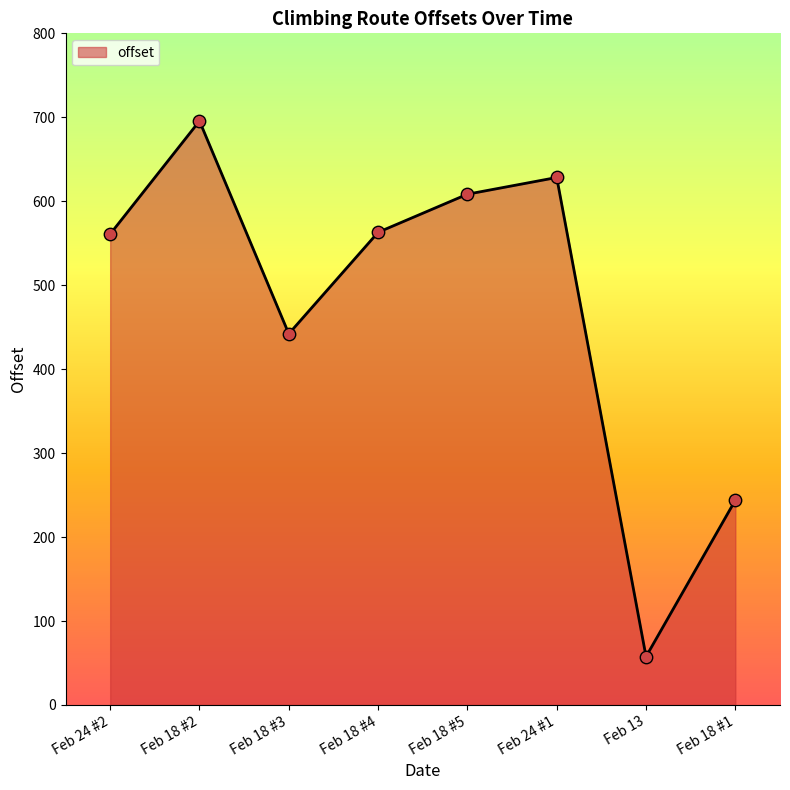

What is the change in value from Feb 18 #2 to Feb 24 #1?

-67.3